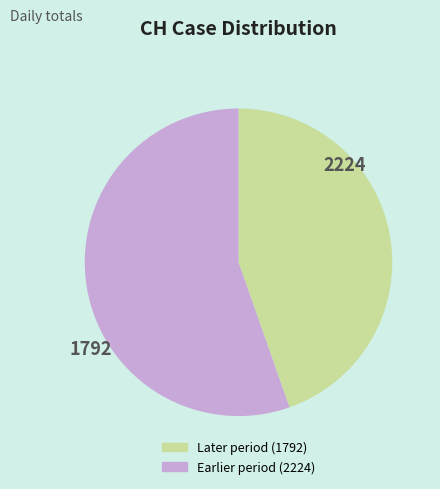

Does any single category account for the majority?

Yes